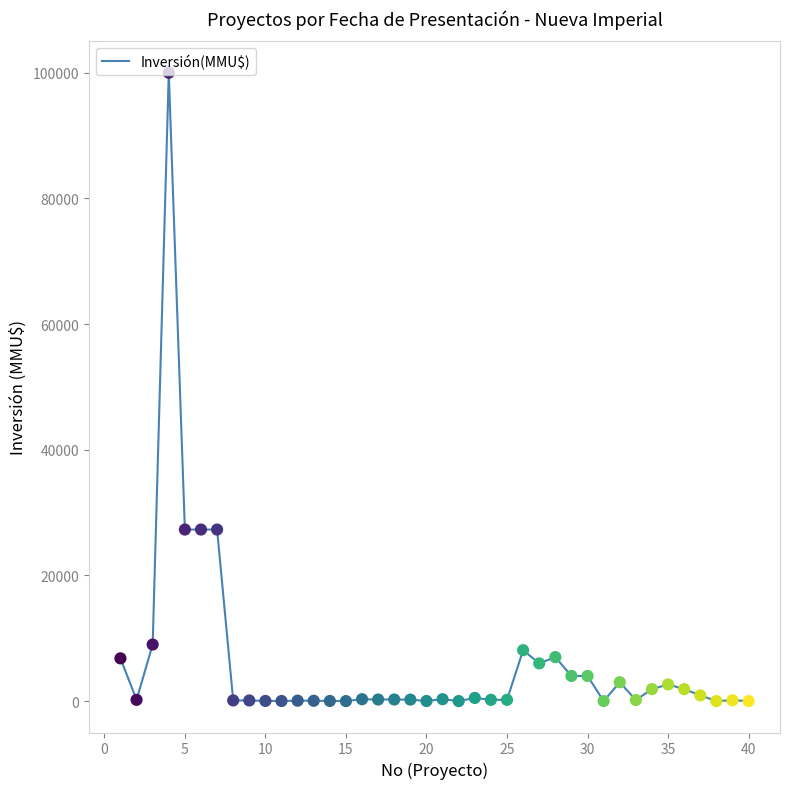

What is the difference between the maximum and minimum values?

100000